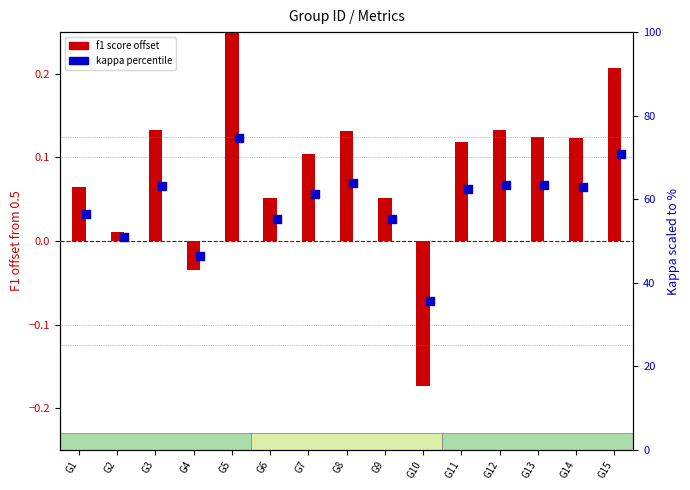

What is the total value across all series at G10?

35.5